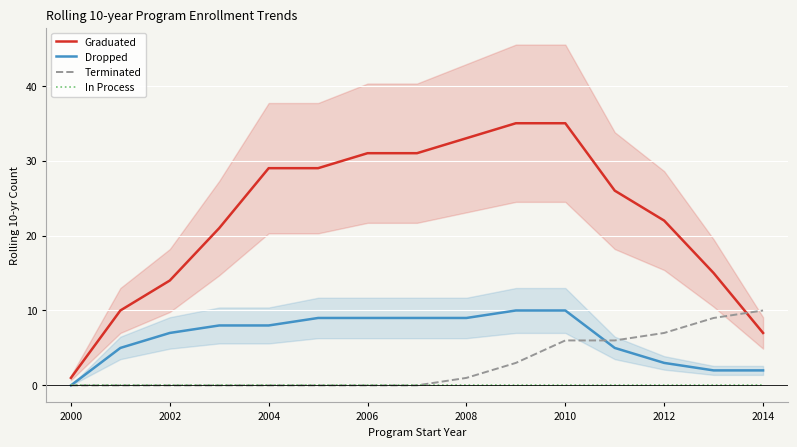

The Graduated series shows 22 at 2012. True or false?

True